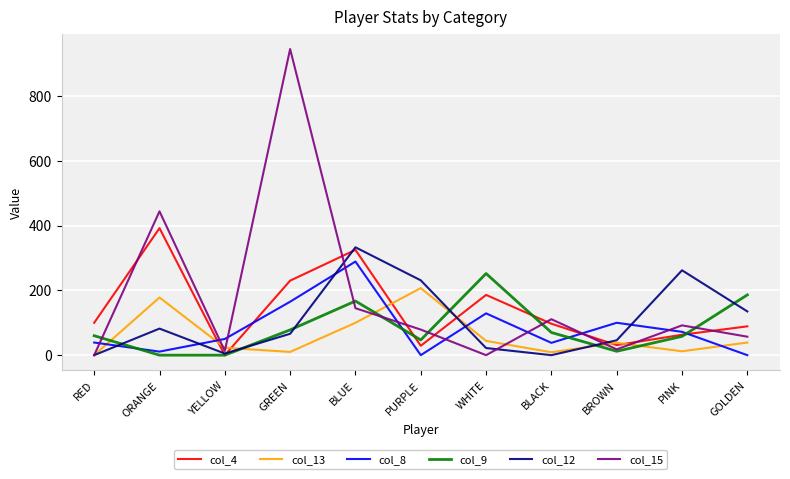

The col_8 series shows 38 at BLACK. True or false?

True